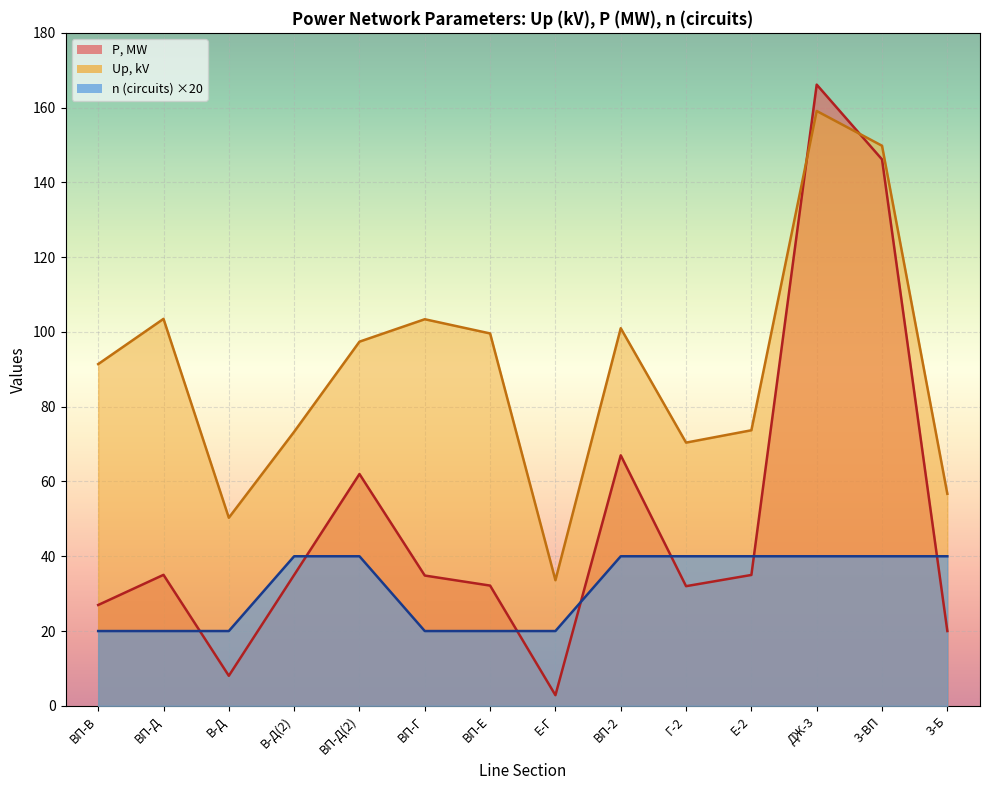

What are all the series names shown in the legend?

n (circuits), Up, kV, P, MW